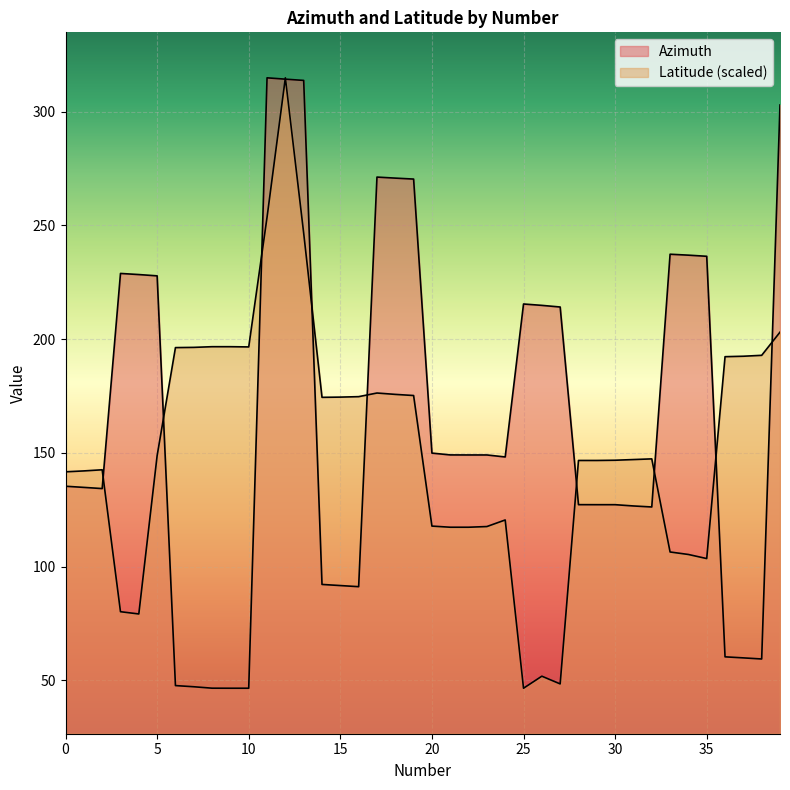

What is the value of the Azimuth point at the 10th from the left?

46.5